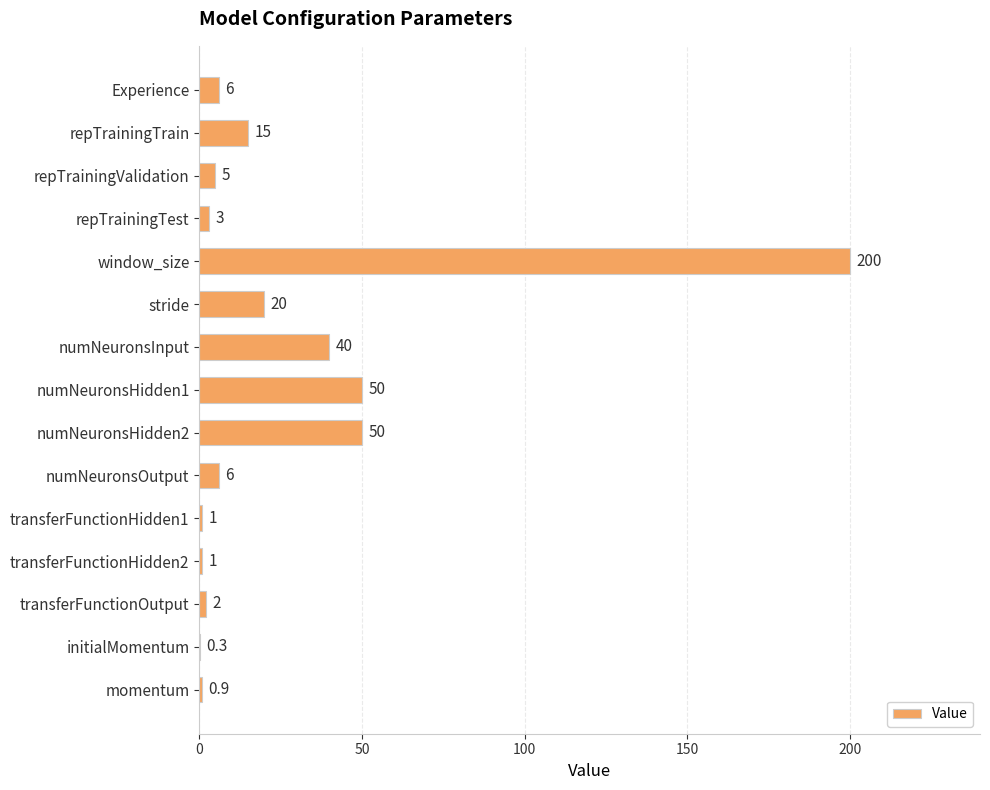

True or false: the data shows 50.0 at numNeuronsHidden1.

True